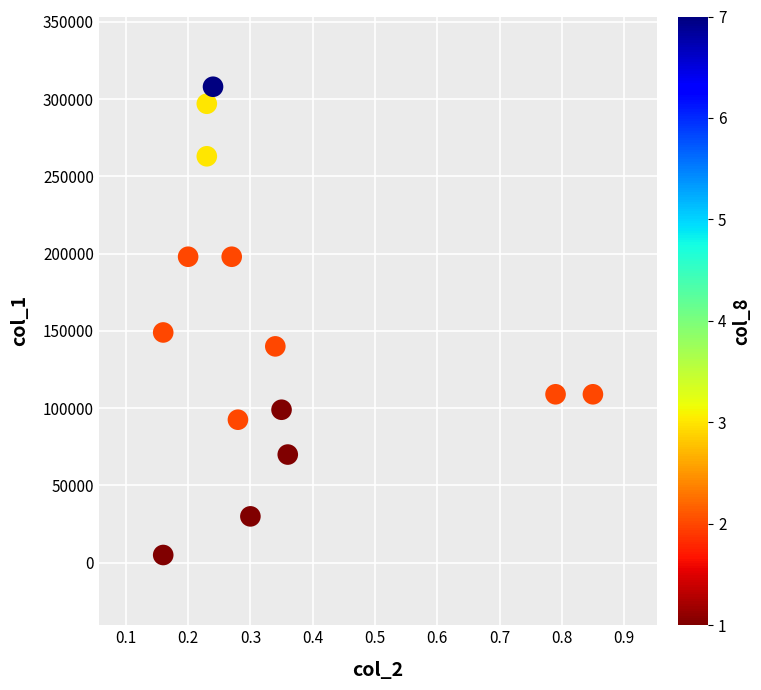

What Y value in the scatter plot is closest to 156500?

149000